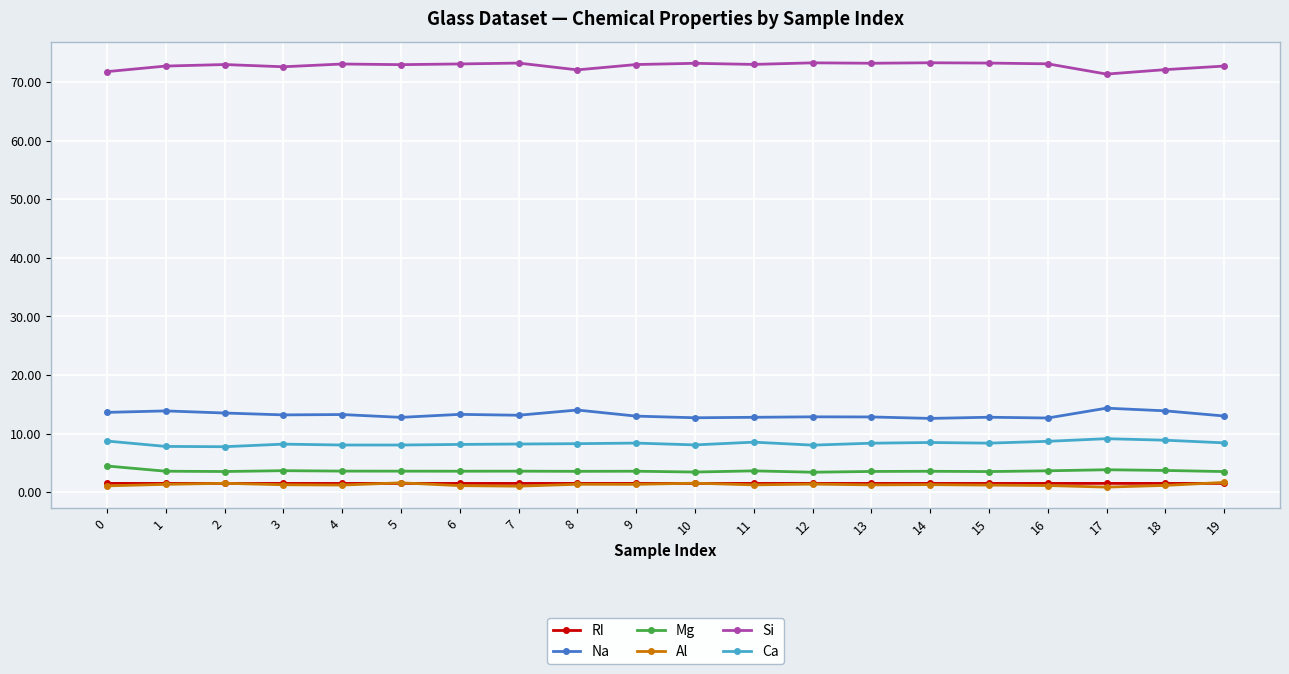

True or false: Al and Ca cross at least once.

False